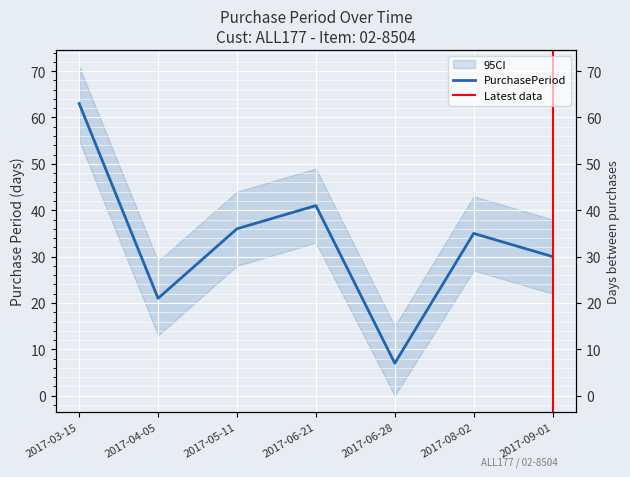

List the labels in order of value, largest first.

2017-03-15, 2017-06-21, 2017-05-11, 2017-08-02, 2017-09-01, 2017-04-05, 2017-06-28